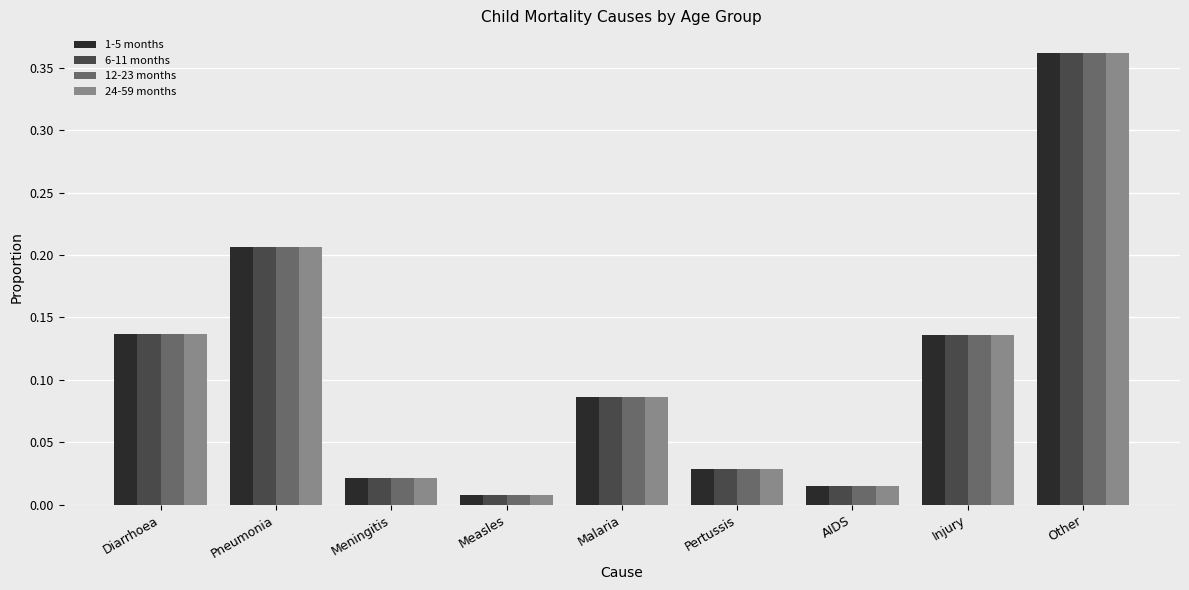

Is it true that 1-5 months equals 0.2 at Diarrhoea?

False